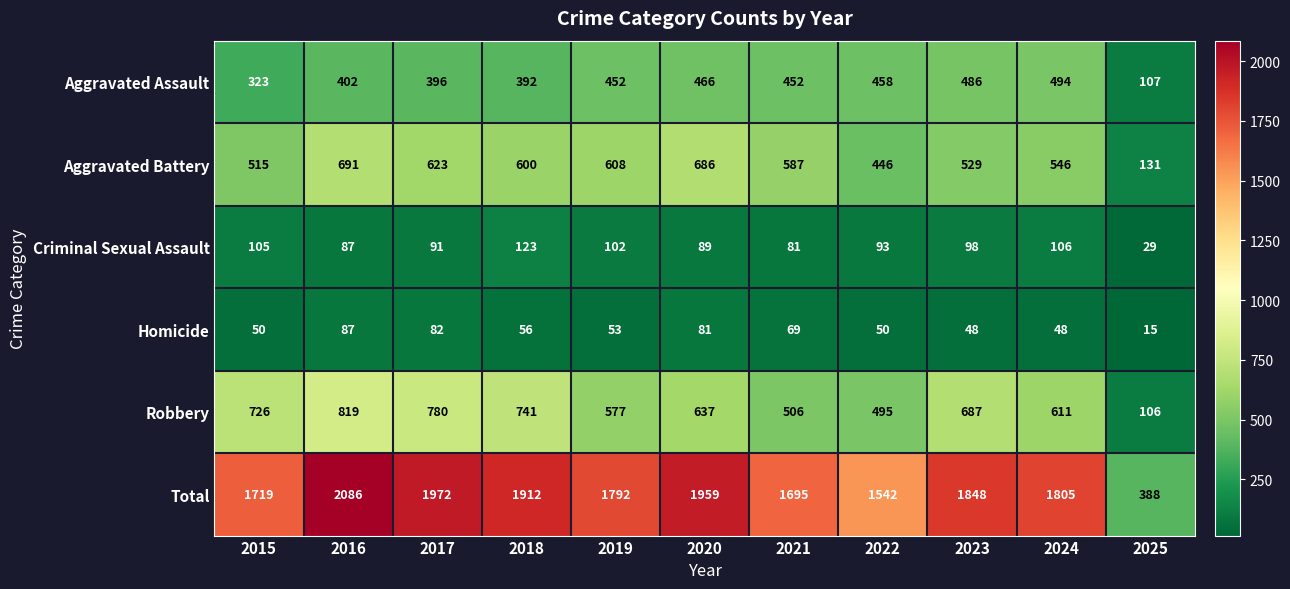

What is the sum of the Homicide values at 2017 and 2022?

132